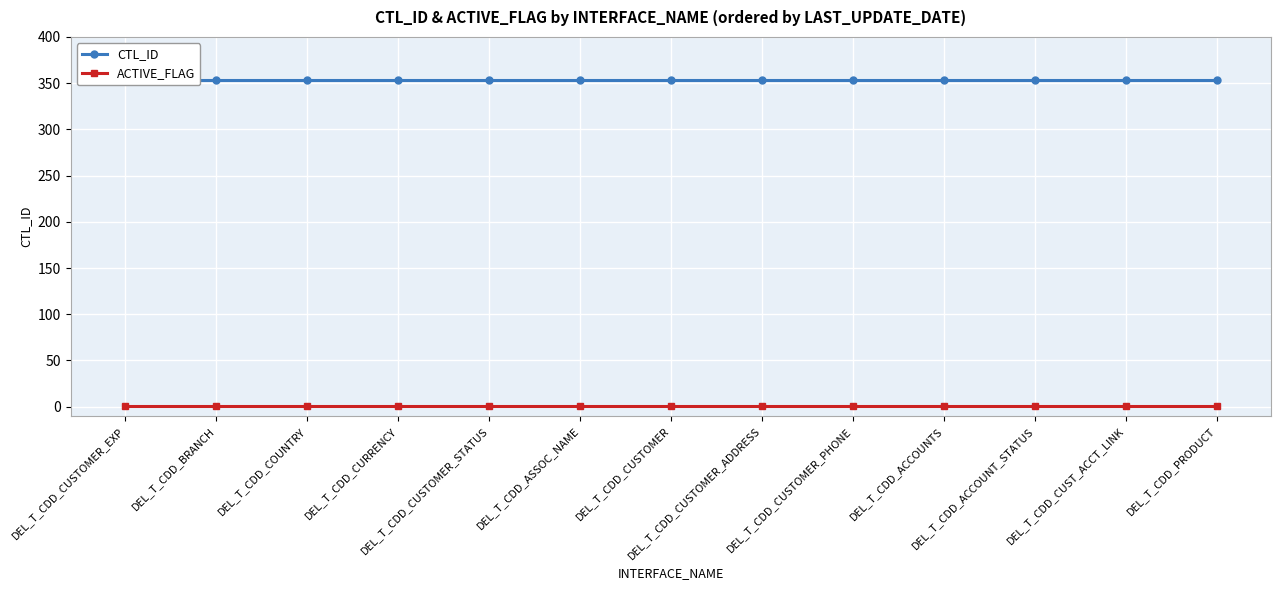

Rank the series by their average value, from lowest to highest.

ACTIVE_FLAG, CTL_ID